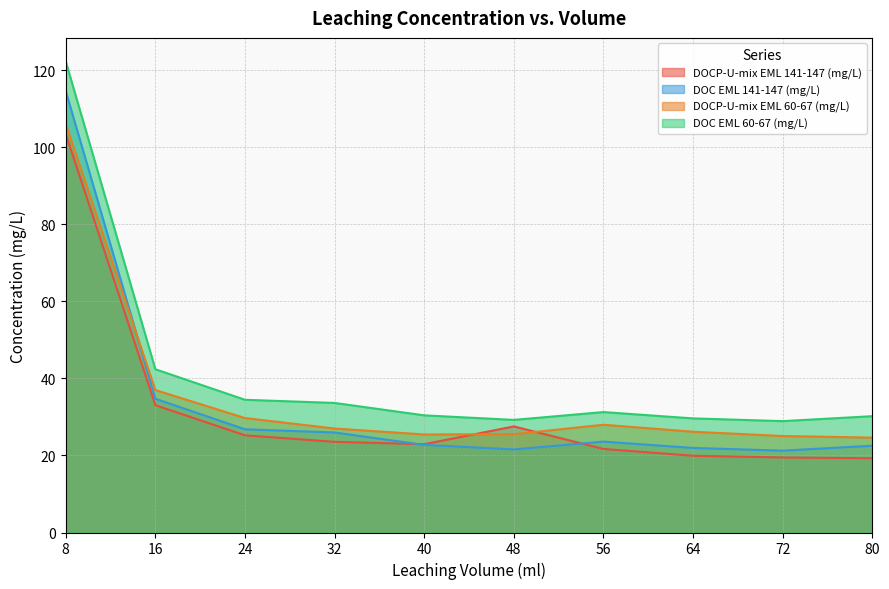

How many data points does each series have?

10